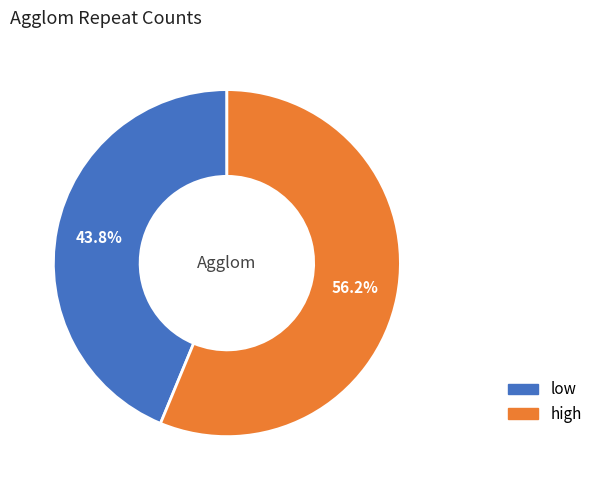

Rank the categories by value from lowest to highest.

low, high